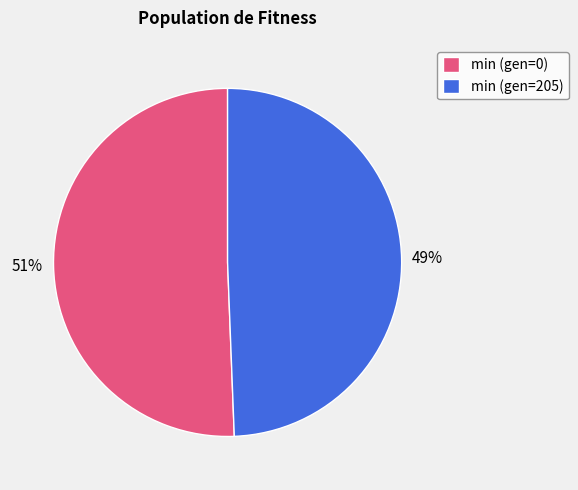

Combined, do min (gen=205) and min (gen=0) account for over 50%?

Yes